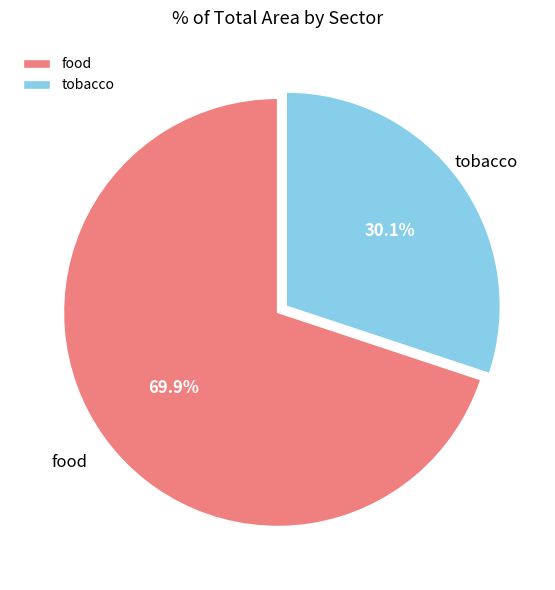

To the nearest percent, what is the difference between the largest and smallest slice percentages?

40%